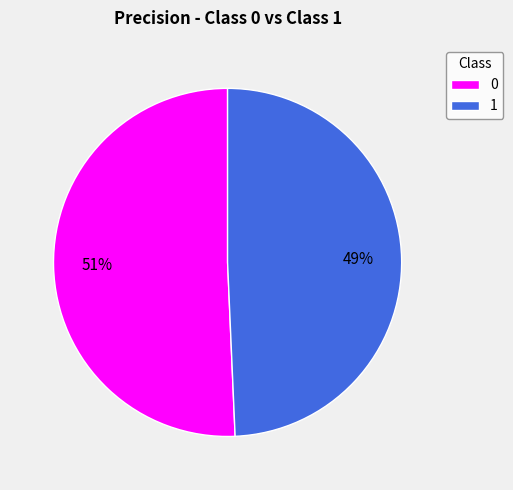

The 0 slice represents 51% of the pie. True or false?

True